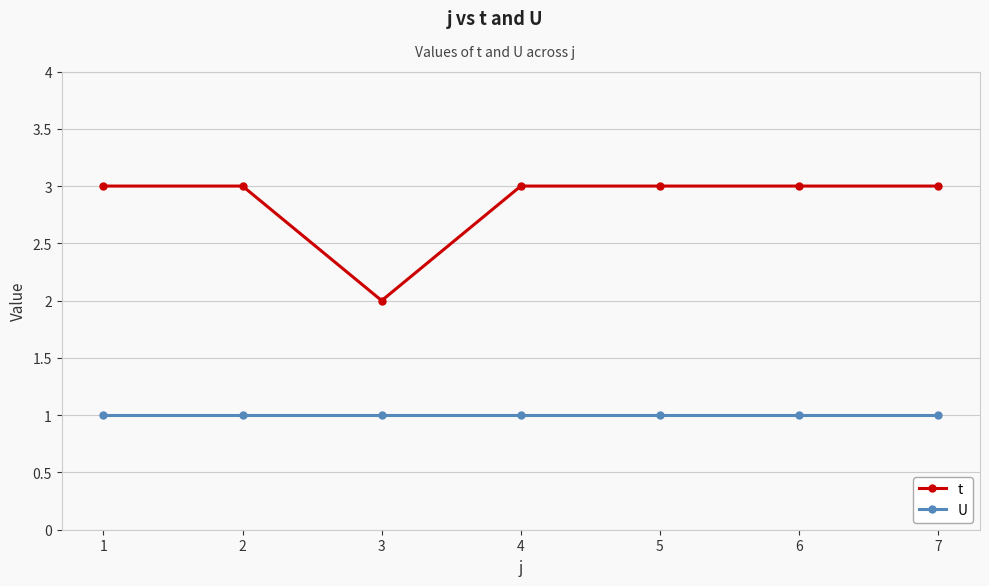

Is this an area chart (filled region under the line)?

No